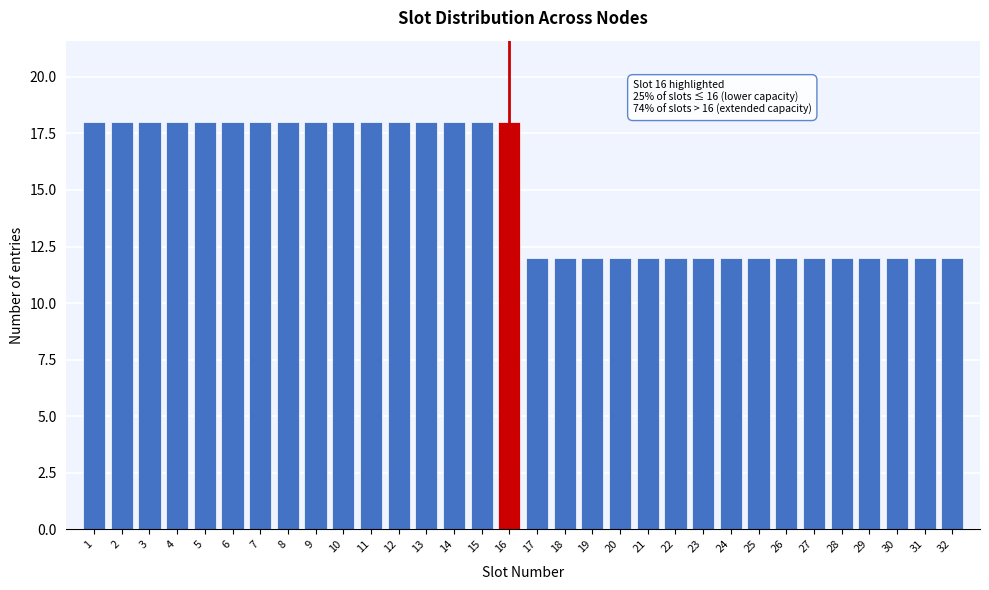

The chart shows a value of 18 at 10. True or false?

True